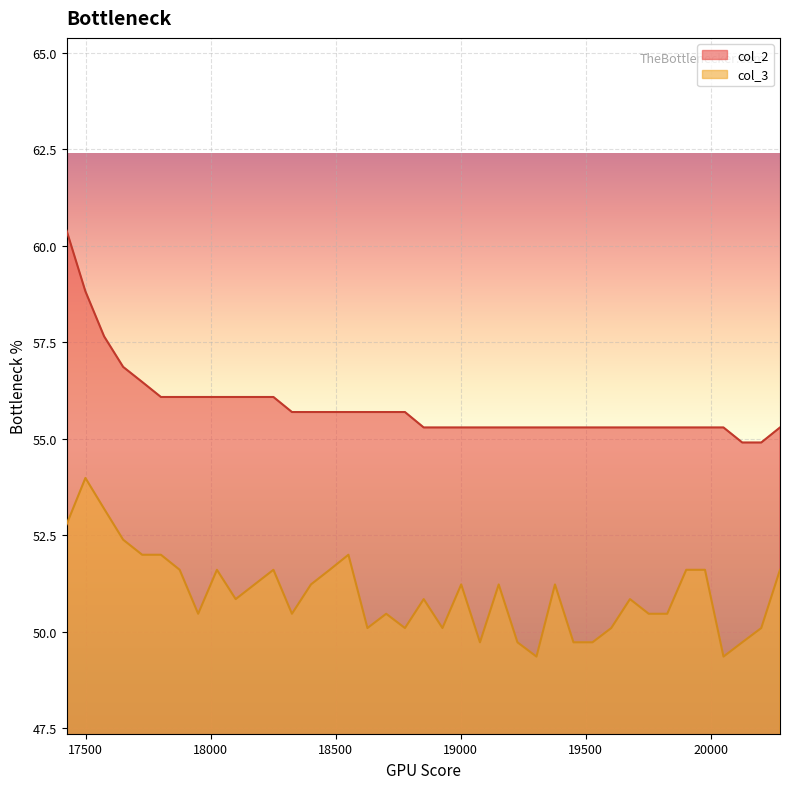

Does the chart display data point markers on the line(s)?

No